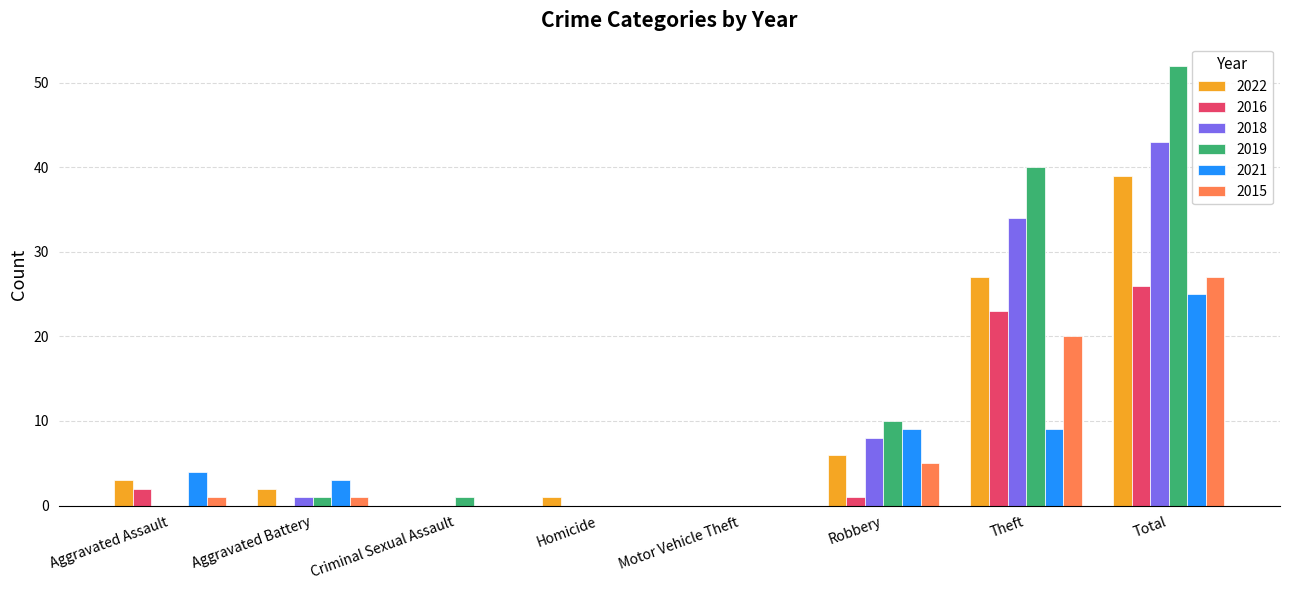

What are all the series names shown in the legend?

2022, 2016, 2018, 2019, 2021, 2015